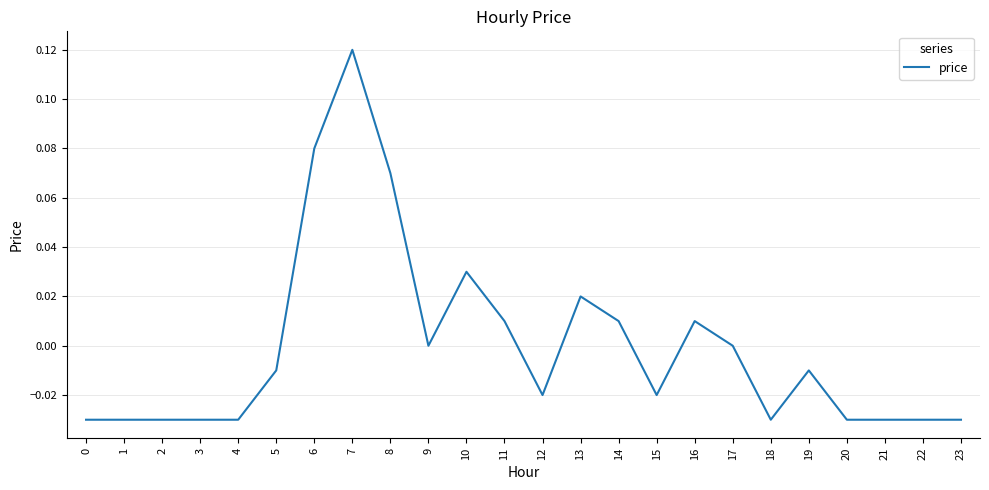

Does the chart display data point markers on the line(s)?

No